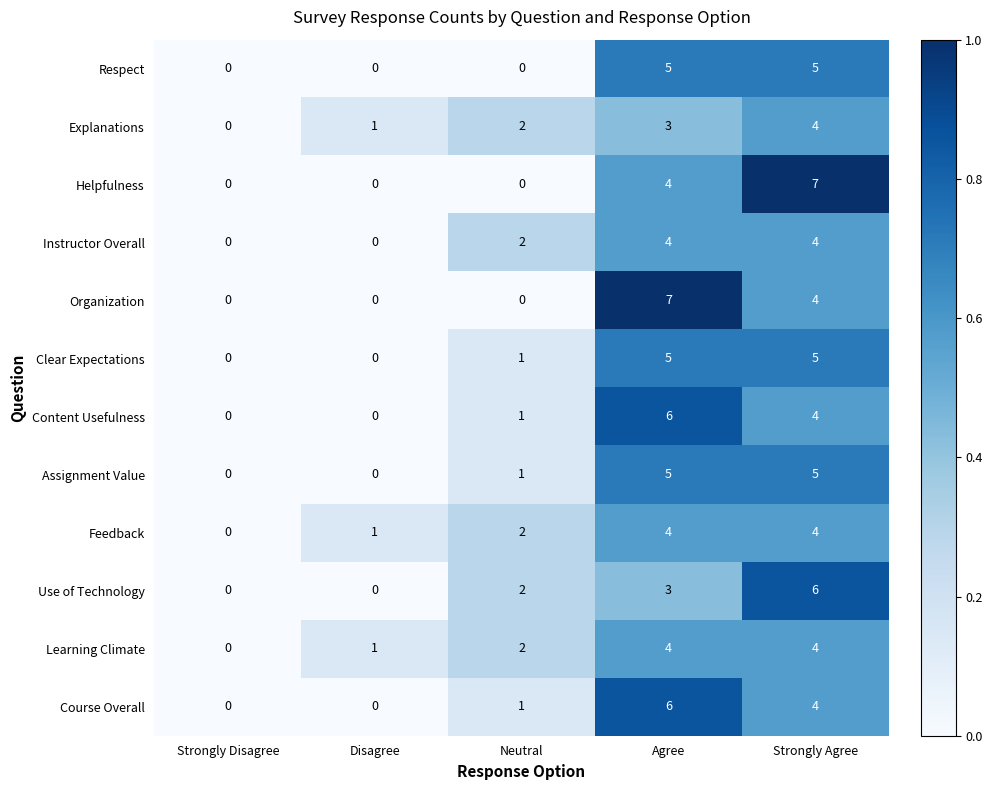

The value of Respect at Neutral is -3. True or false?

False